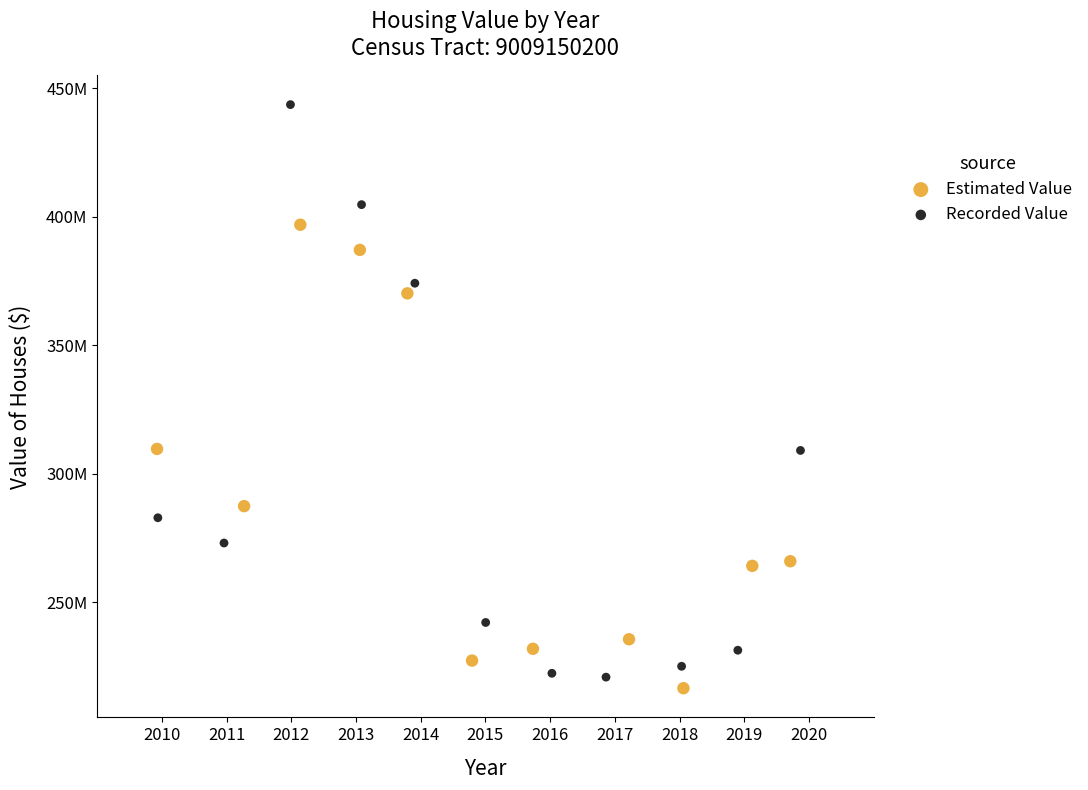

What are all the series names shown in the legend?

Estimated Value, Recorded Value